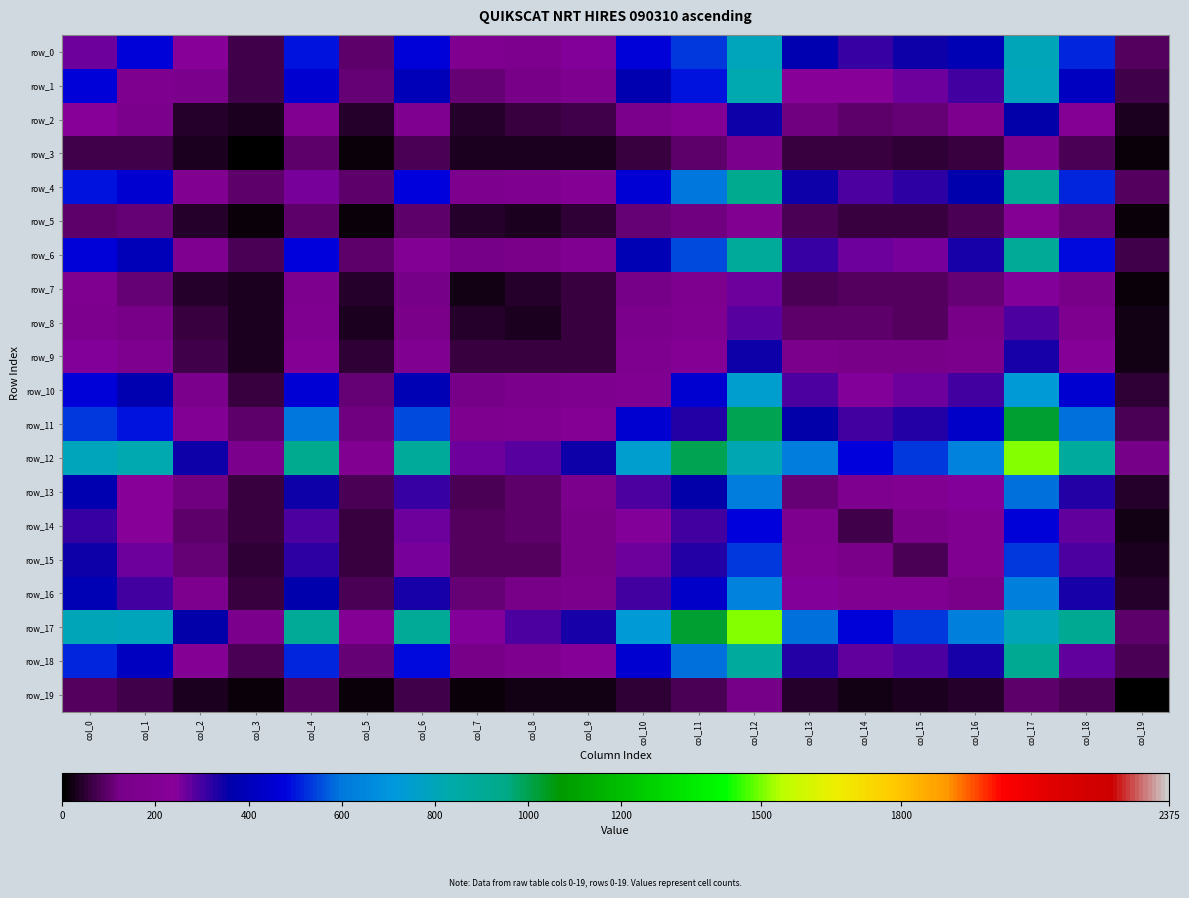

What is the sum of the row_1 values at col_14 and col_7?

346